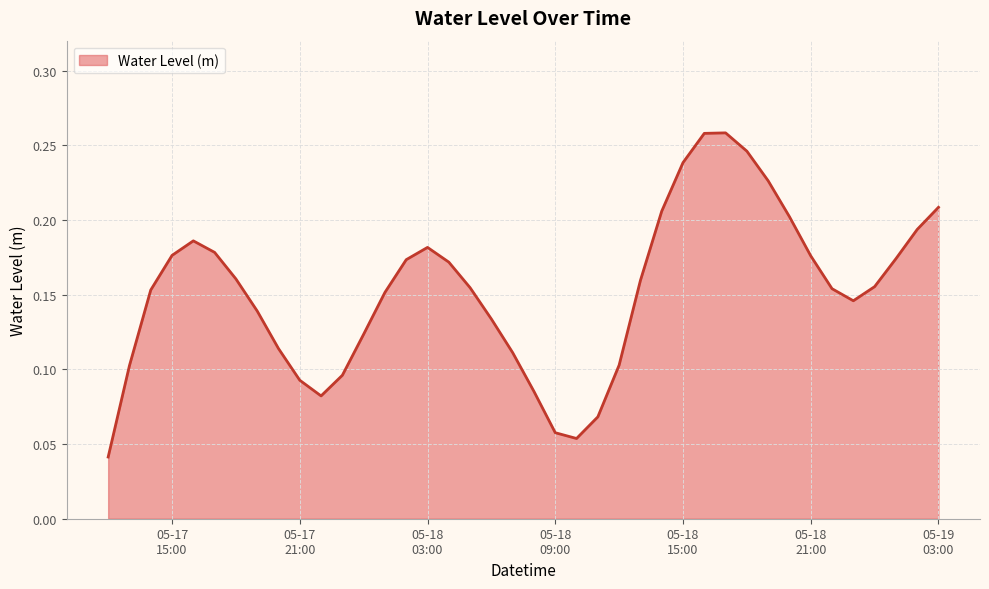

Is this an area chart (filled region under the line)?

Yes